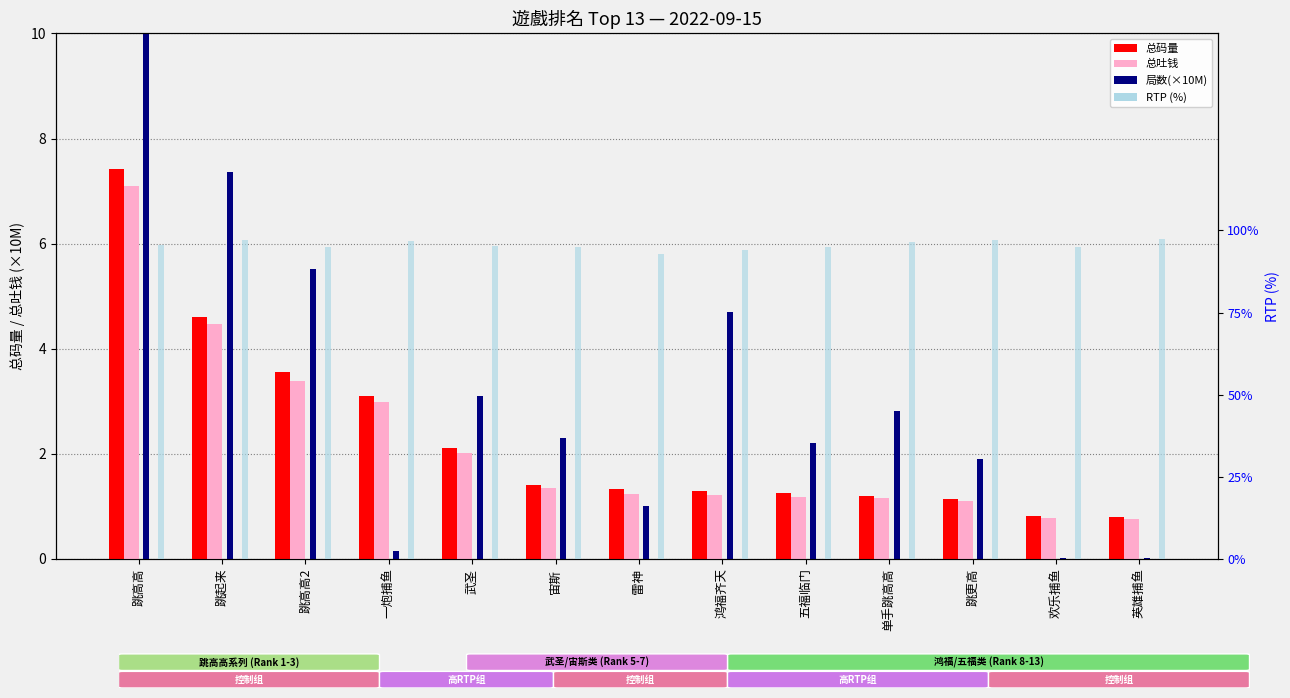

At which label does 局数(×10M) reach its minimum?

英雄捕鱼